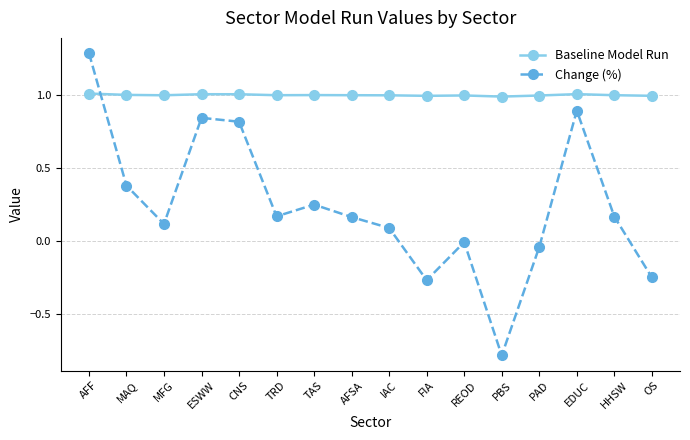

What is the total value across all series at AFSA?

1.2